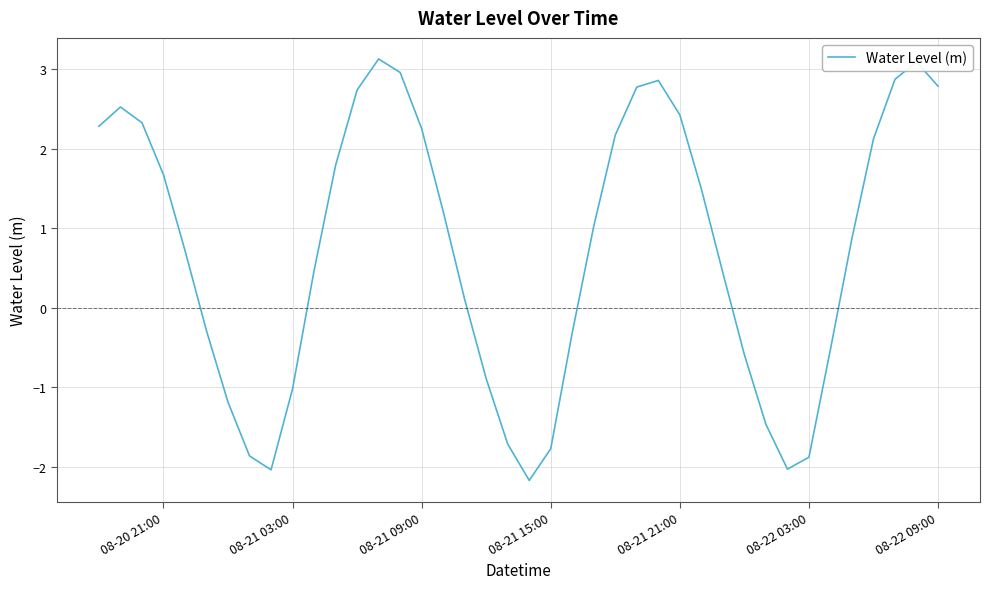

What is the smallest value displayed?

-2.2